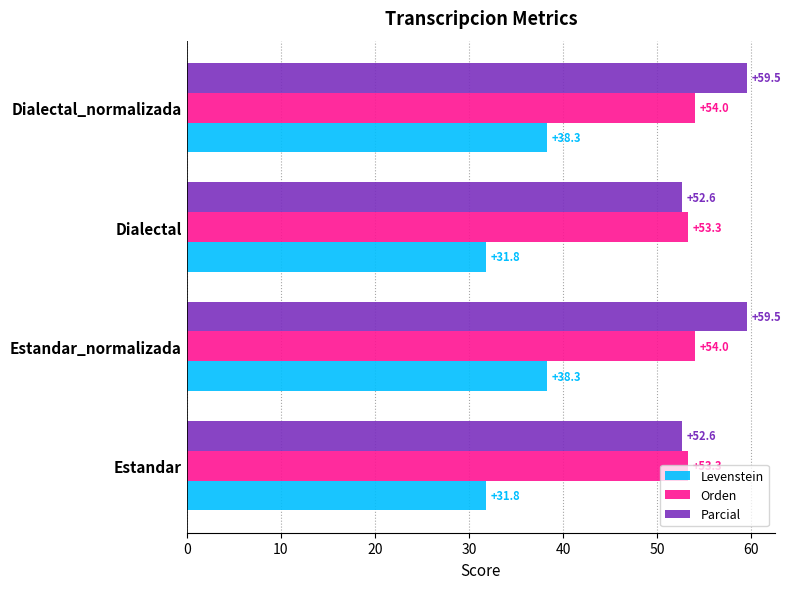

Read the Parcial value at Estandar.

52.6